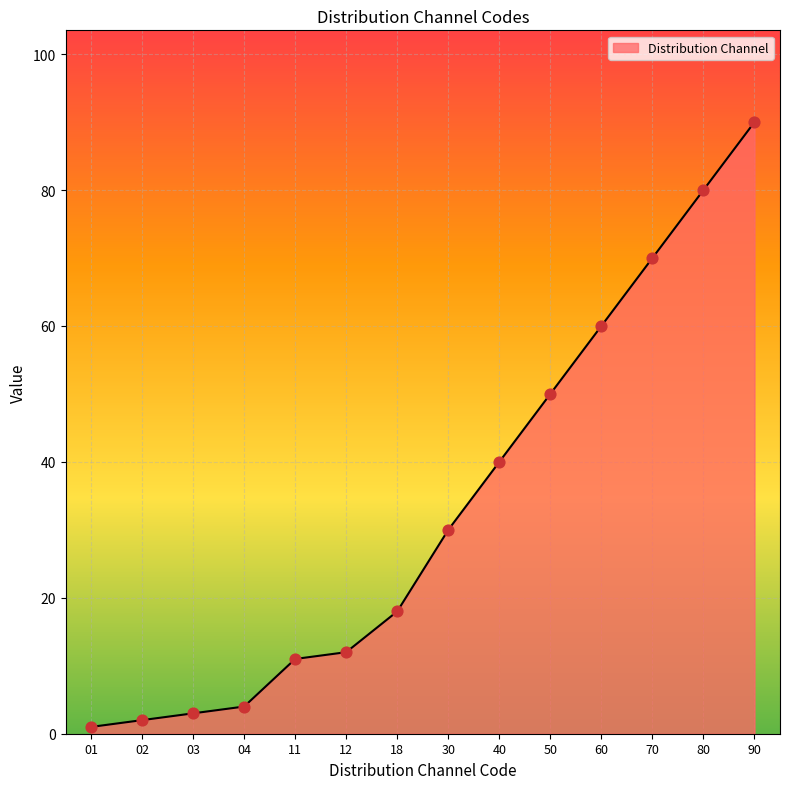

Which has a higher value, 04 or 03?

04